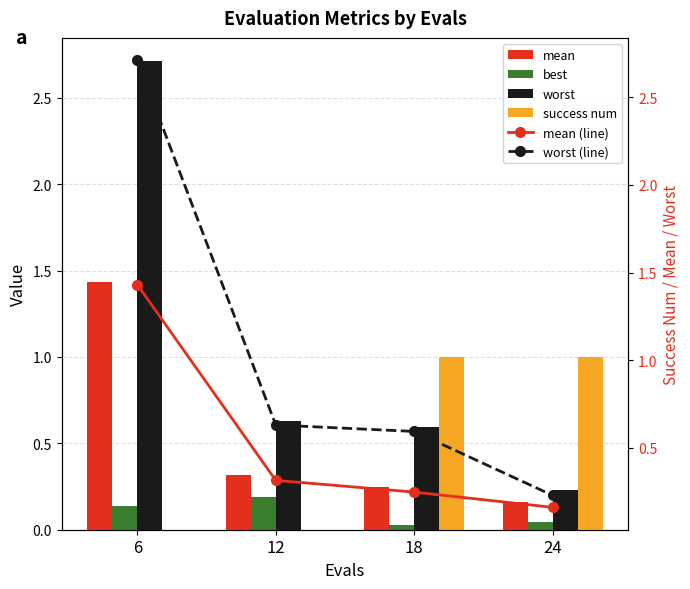

What is the maximum value for worst?

2.7